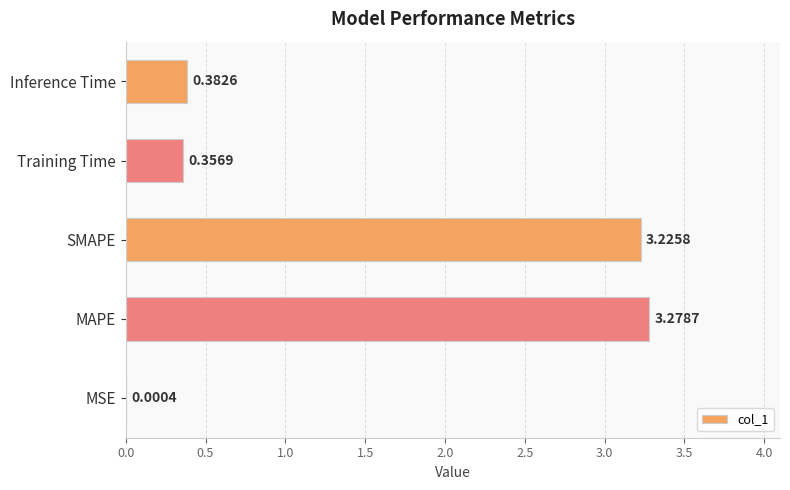

What is the change in value from MAPE to Inference Time?

-2.9